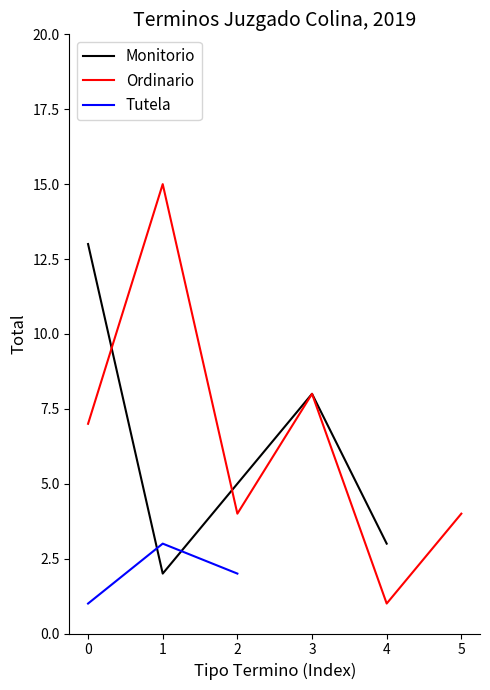

True or false: Monitorio has a value of 5 at 4.

False